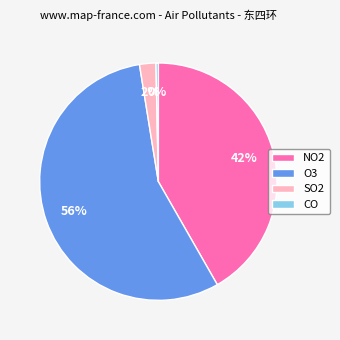

To the nearest percent, what is the average slice percentage?

25%